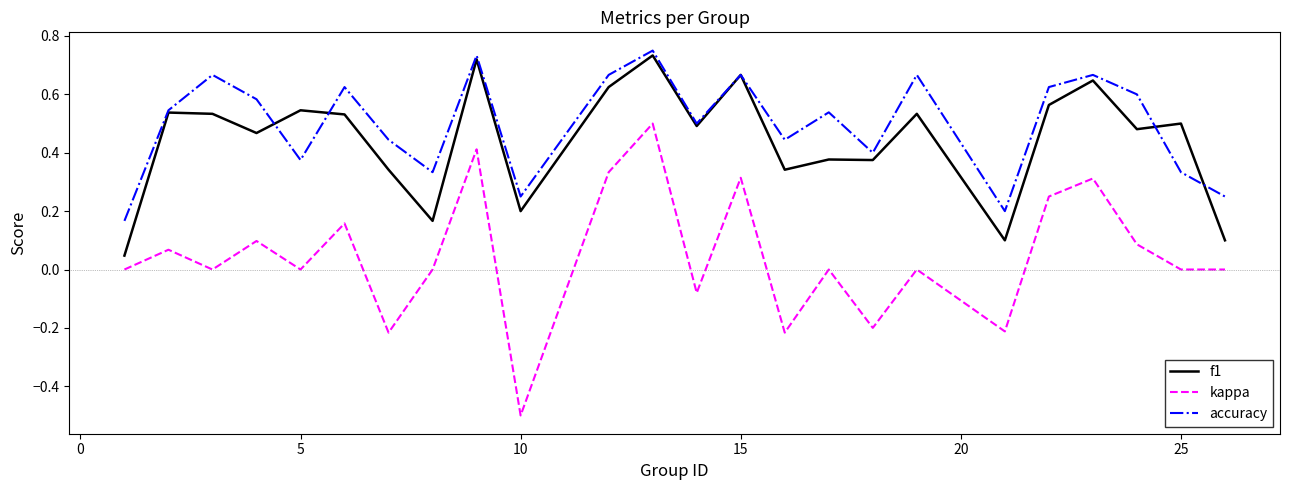

Which series has the widest spread of values?

kappa